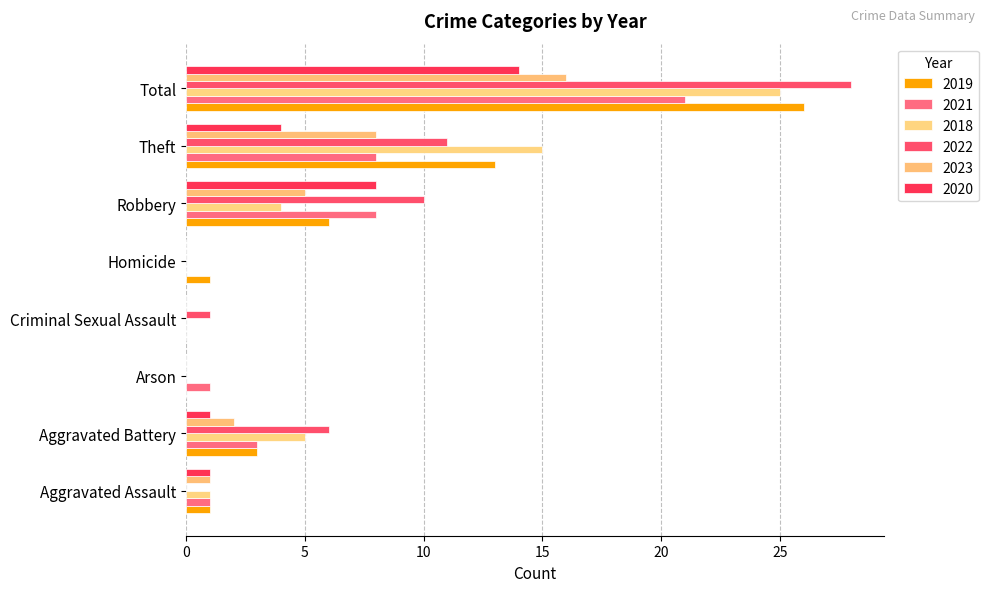

What is the label of the 1st bar from the left?

Aggravated Assault